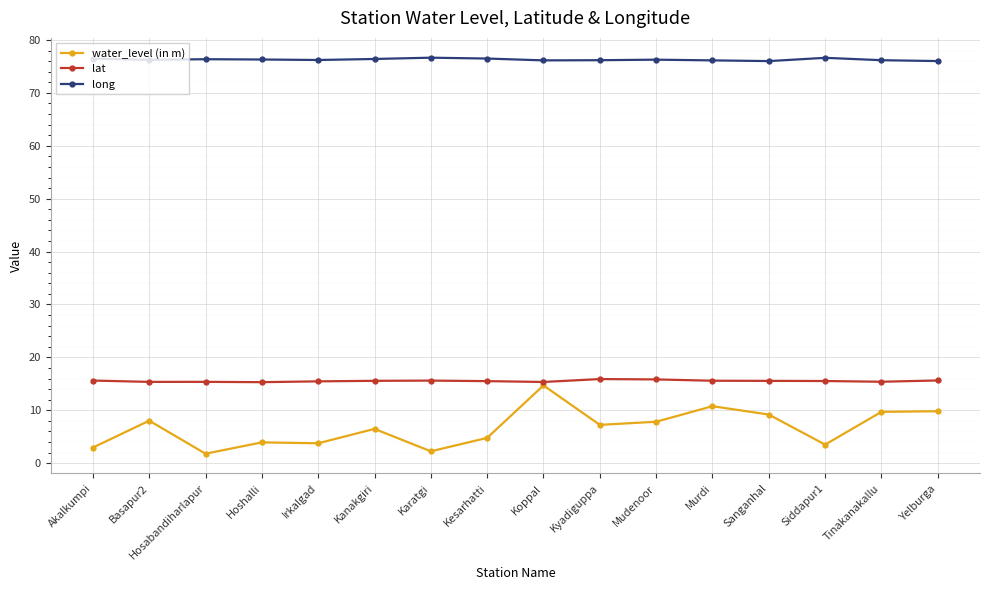

True or false: long and water_level (in m) cross at least once.

False